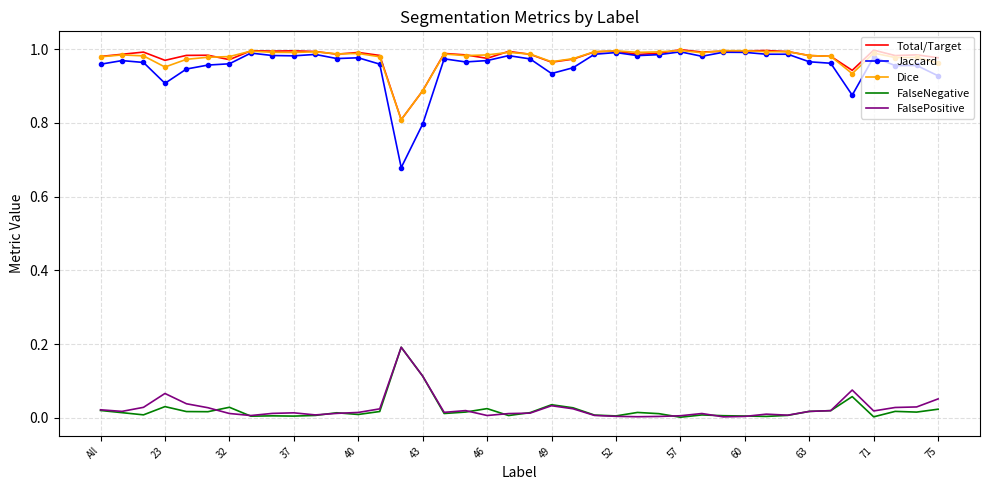

True or false: Total/Target and FalseNegative intersect in this chart.

False